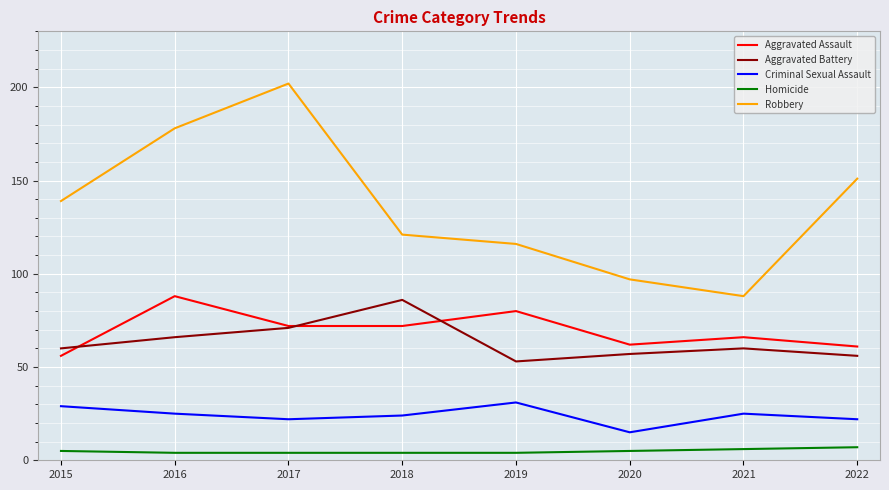

True or false: Aggravated Assault and Homicide intersect in this chart.

False